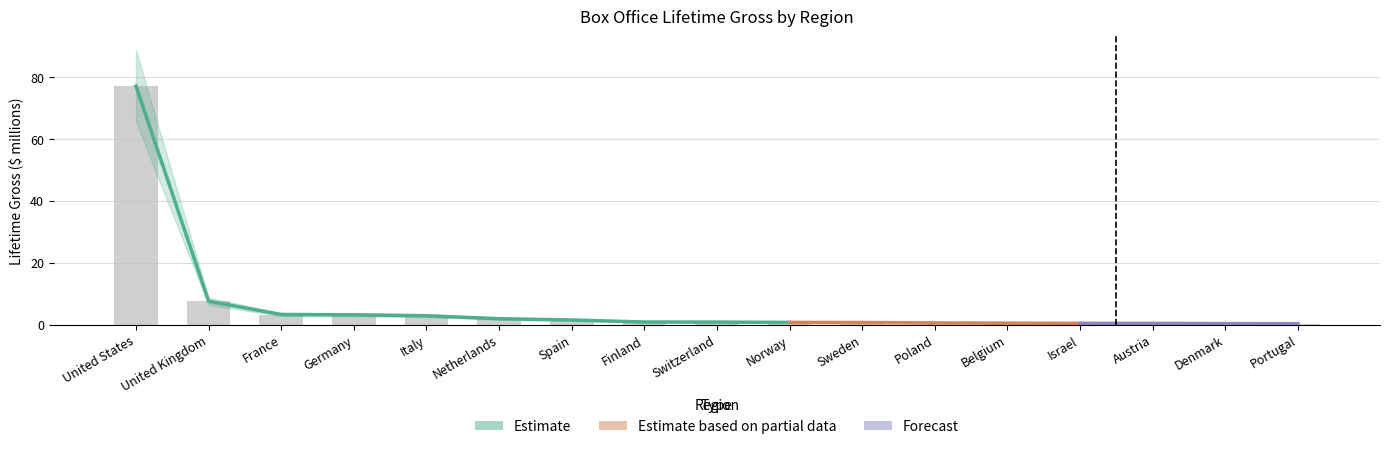

What is the maximum value shown in the chart?

77.2